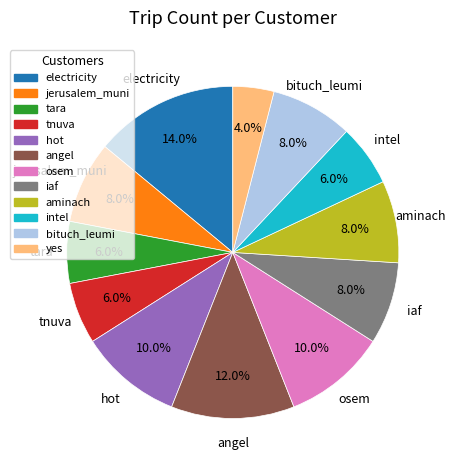

How many slices are in this pie chart?

12